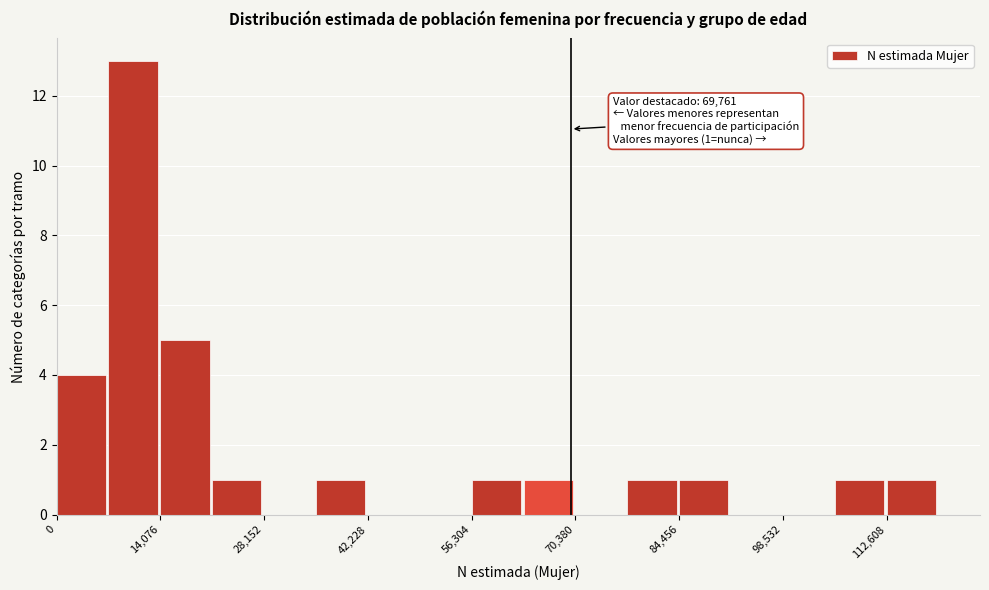

Around what value on the x-axis is the tallest bar? Give the approximate position of its centre, as read against the axis.

10000